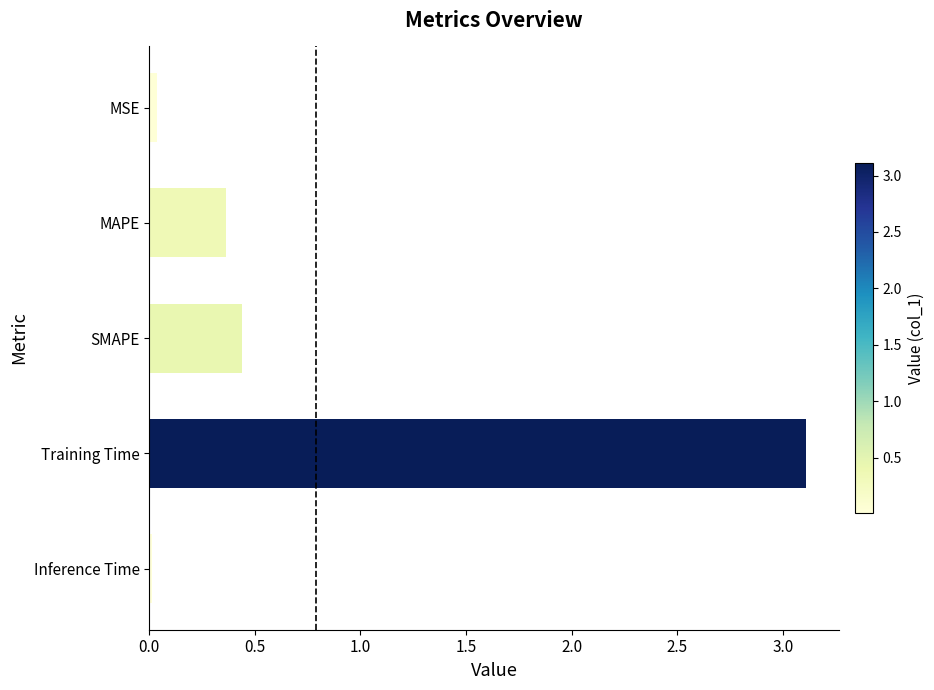

What is the difference between the maximum and second lowest values?

3.1